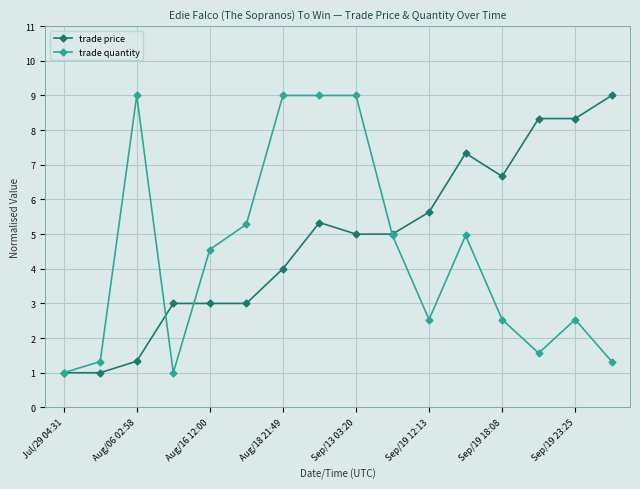

Count the number of categories in the chart.

16